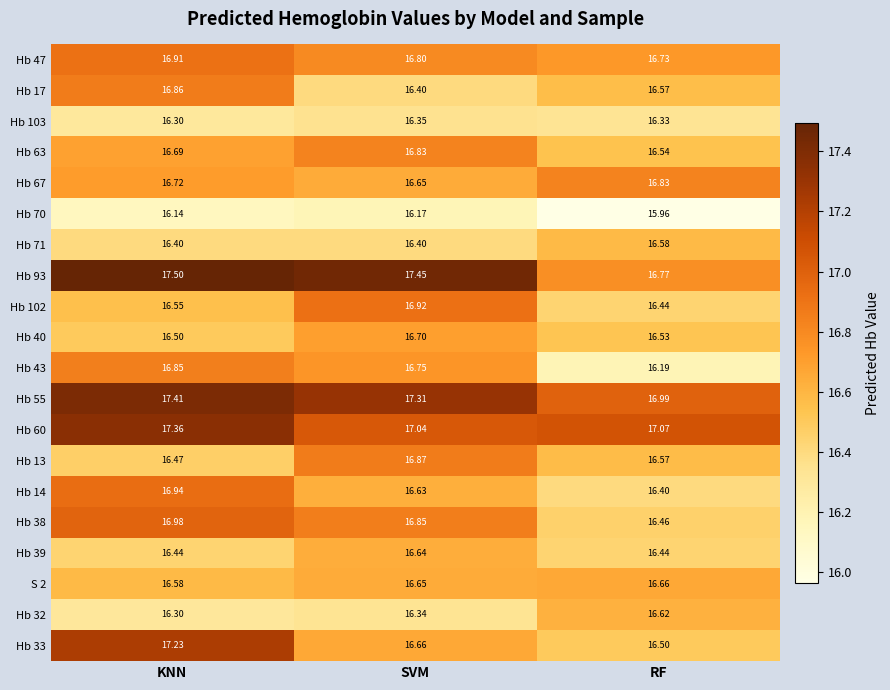

List the labels in order of Hb 38 value, smallest first.

RF, SVM, KNN